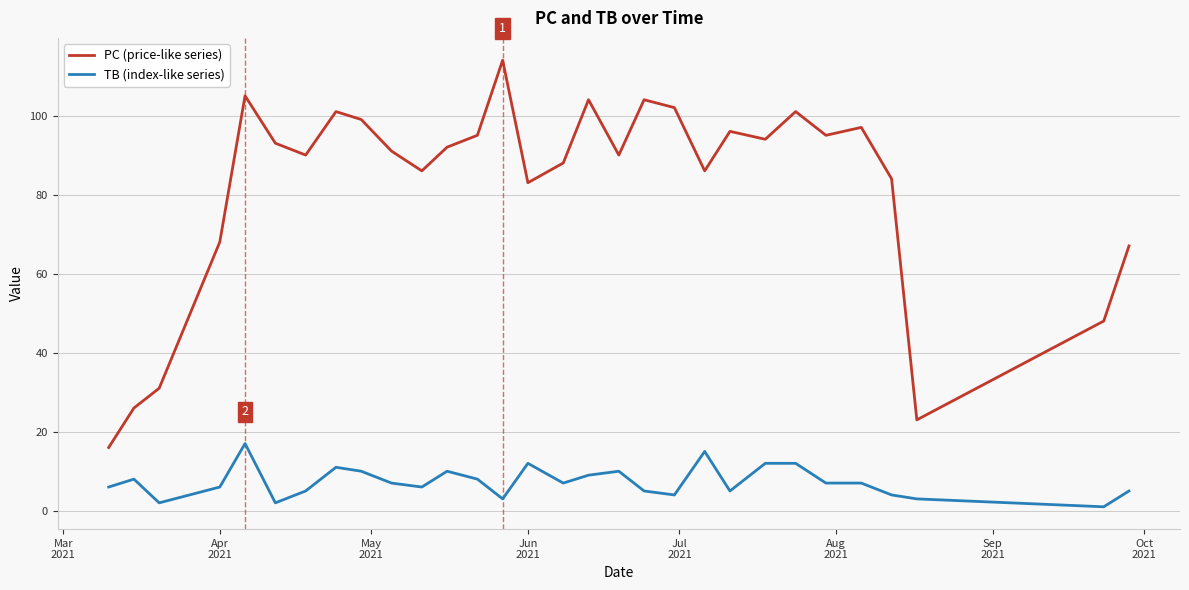

What is the difference between the maximum and minimum values in the TB (index-like series) series?

16